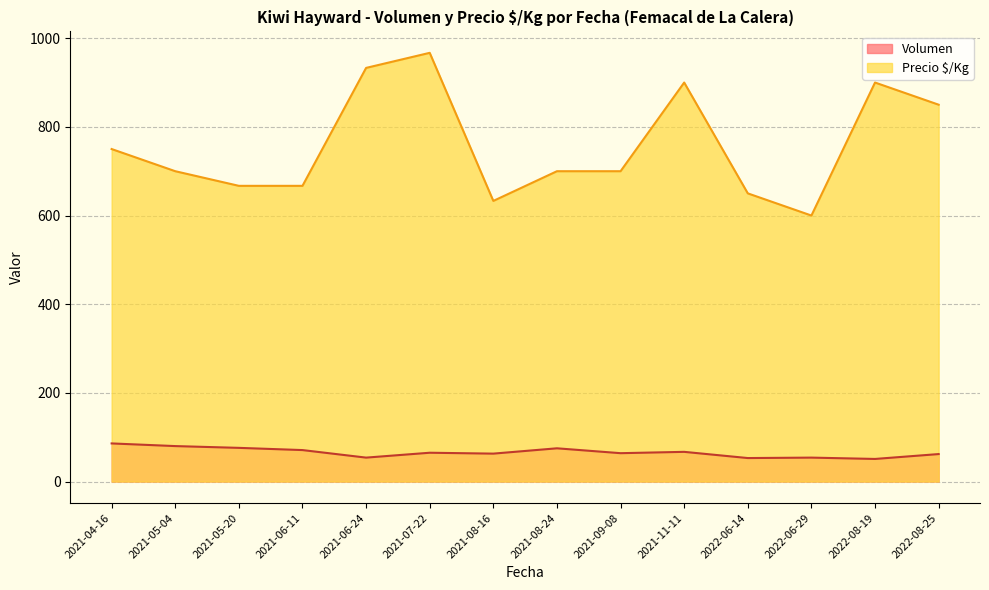

Is the value of Precio $/Kg at 2021-11-11 greater than the value of Volumen at 2021-04-16?

Yes